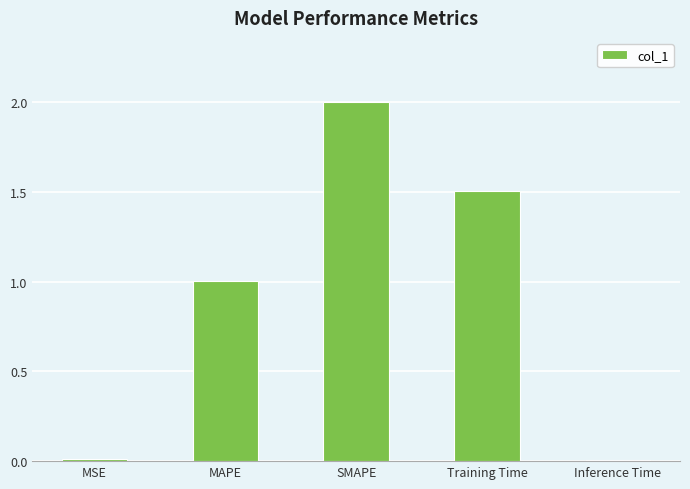

The chart shows a value of 1.5 at Training Time. True or false?

True